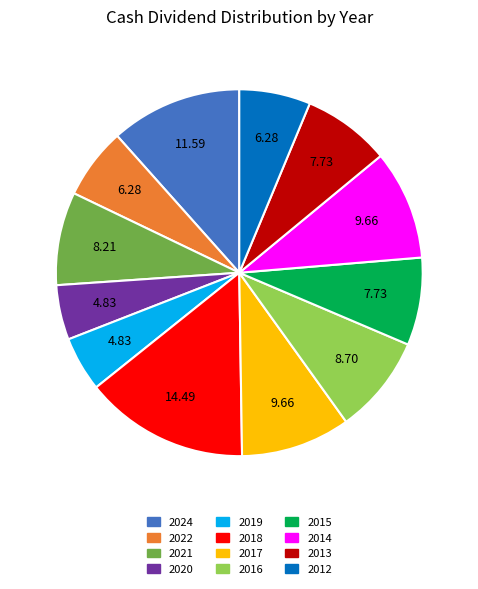

How many segments does this pie chart have?

12